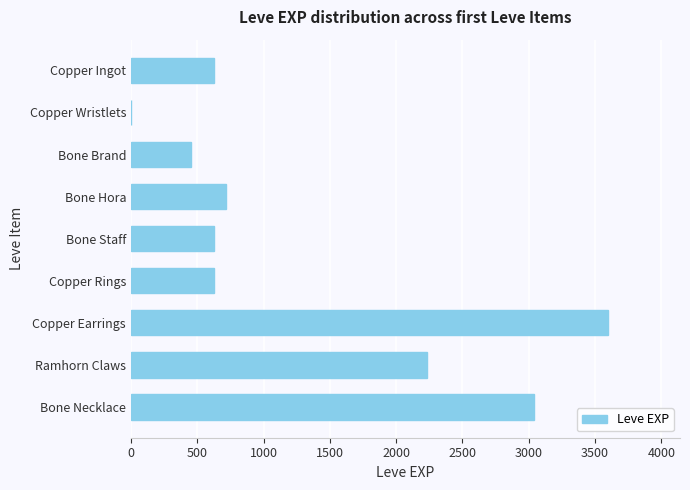

True or false: the data shows 630 at Bone Staff.

True